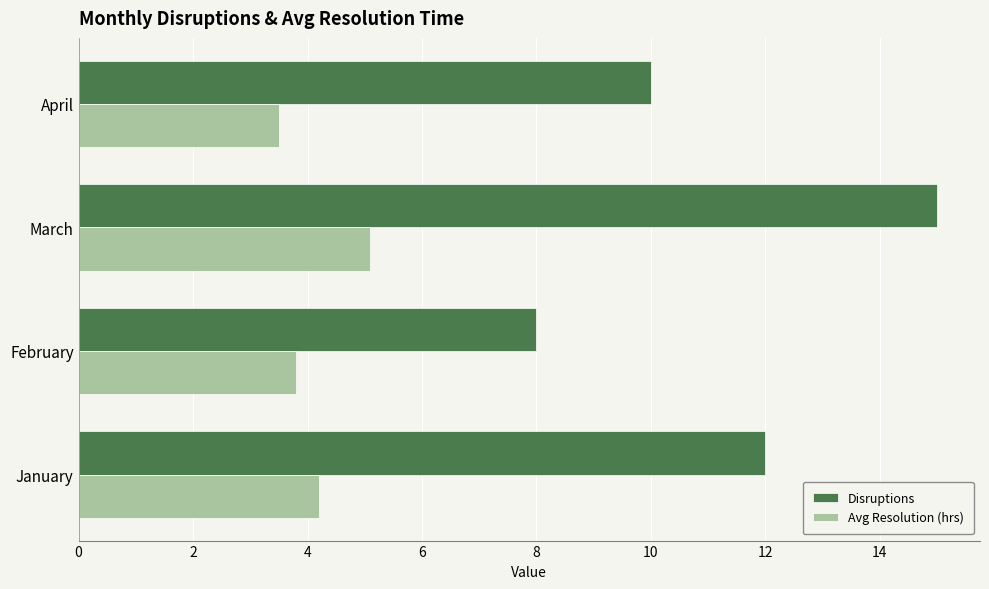

The Avg Resolution (hrs) series shows 9.0 at March. True or false?

False